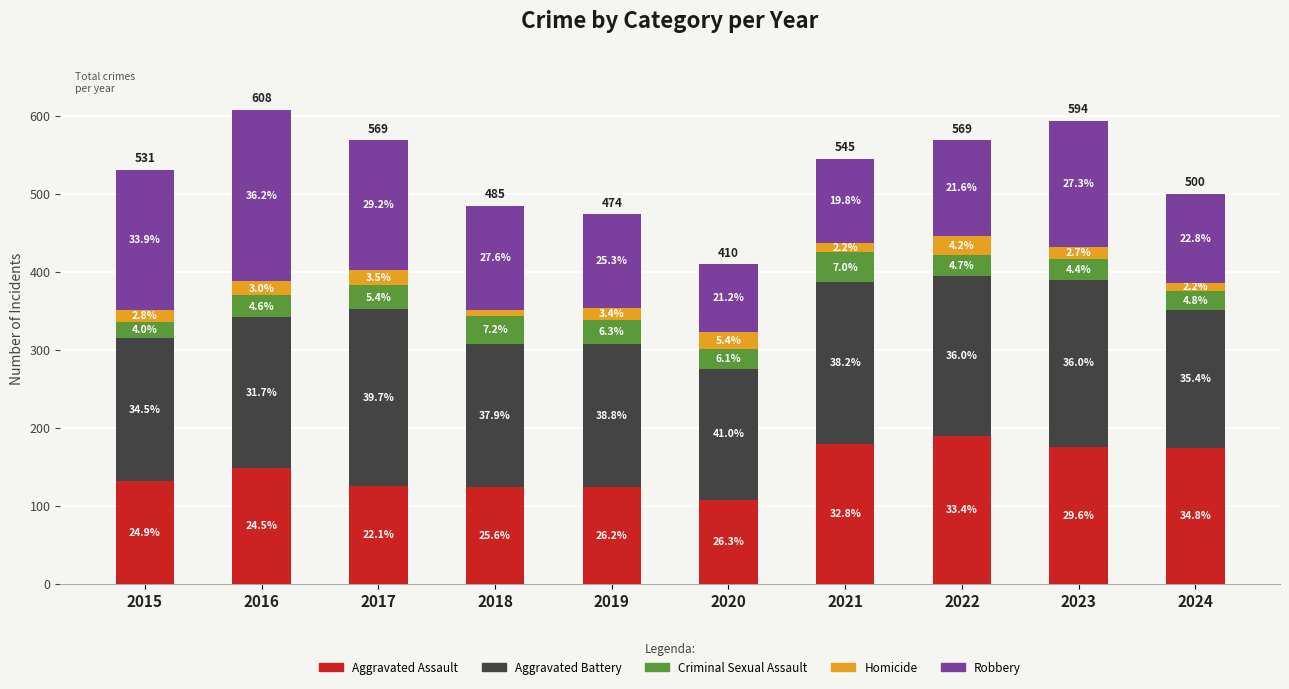

Are the bars grouped side by side (vs. stacked)?

No